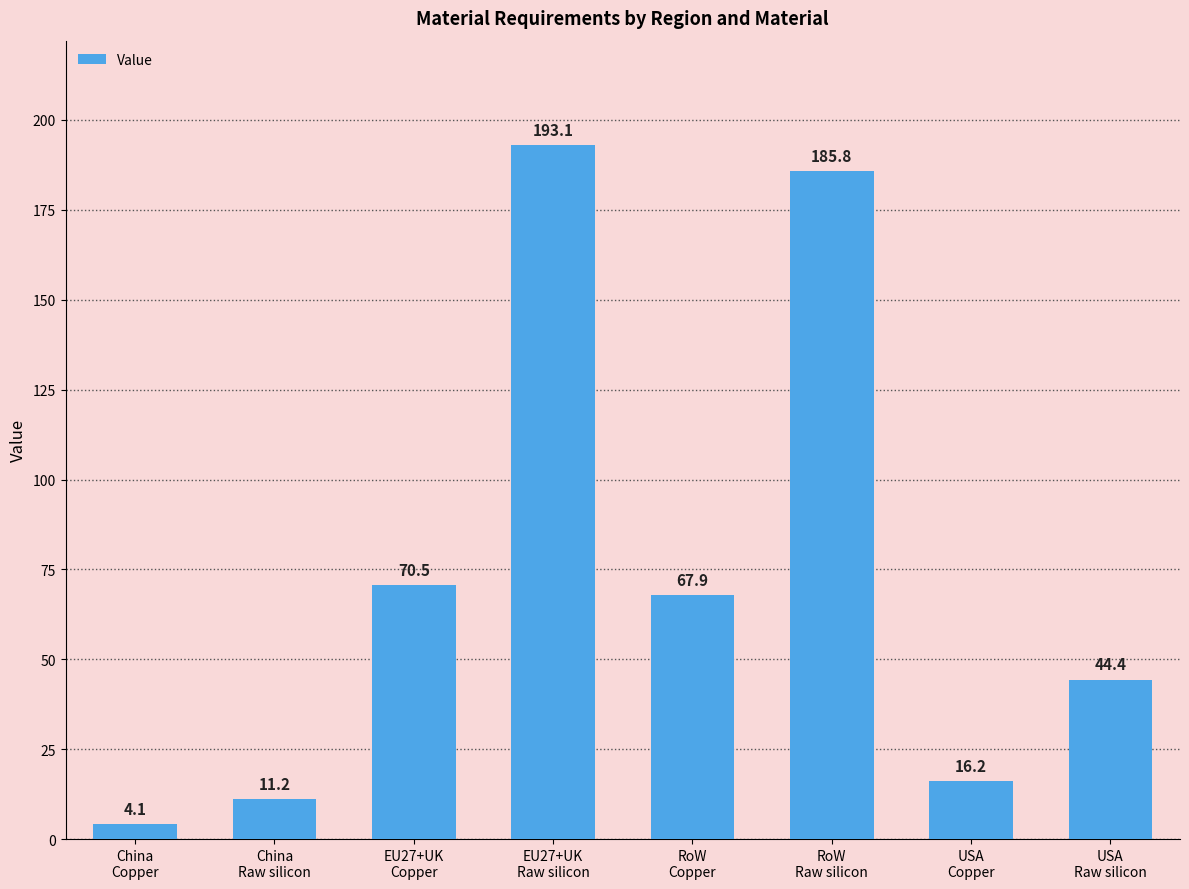

What is the change in value from RoW
Raw silicon to USA
Raw silicon?

-141.4